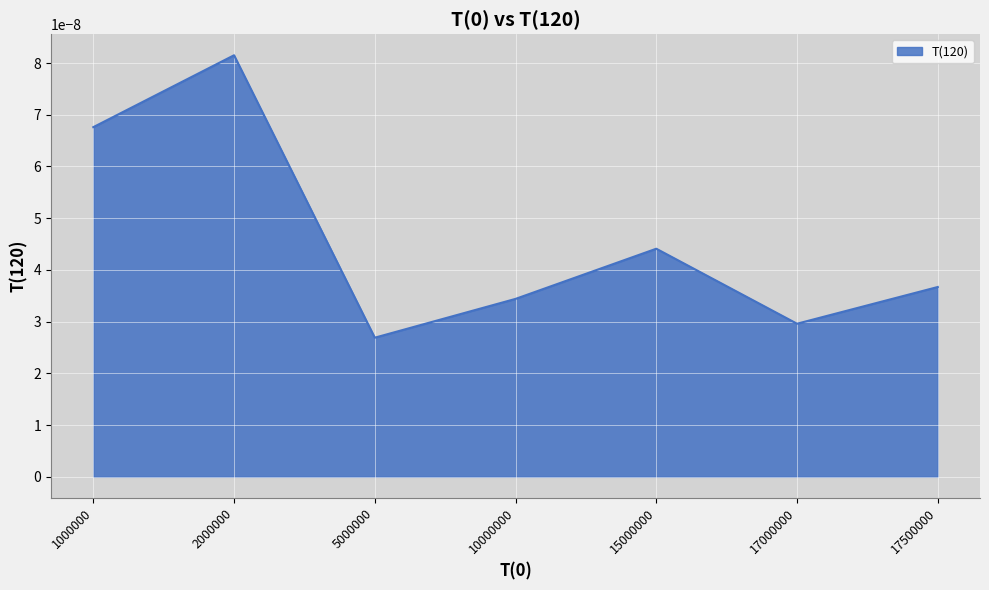

How many interior local valleys (lower than both neighbors) does the data have?

2